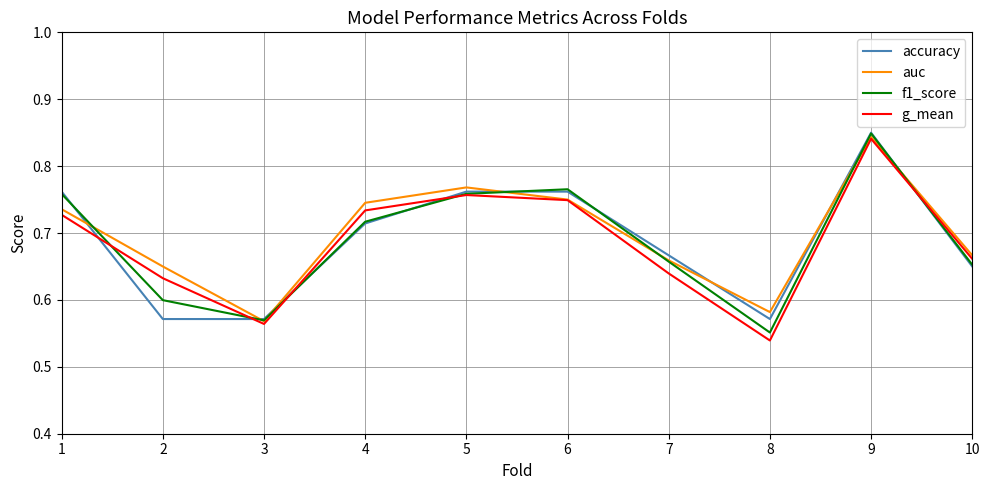

At which category is the sum across all series the highest?

9